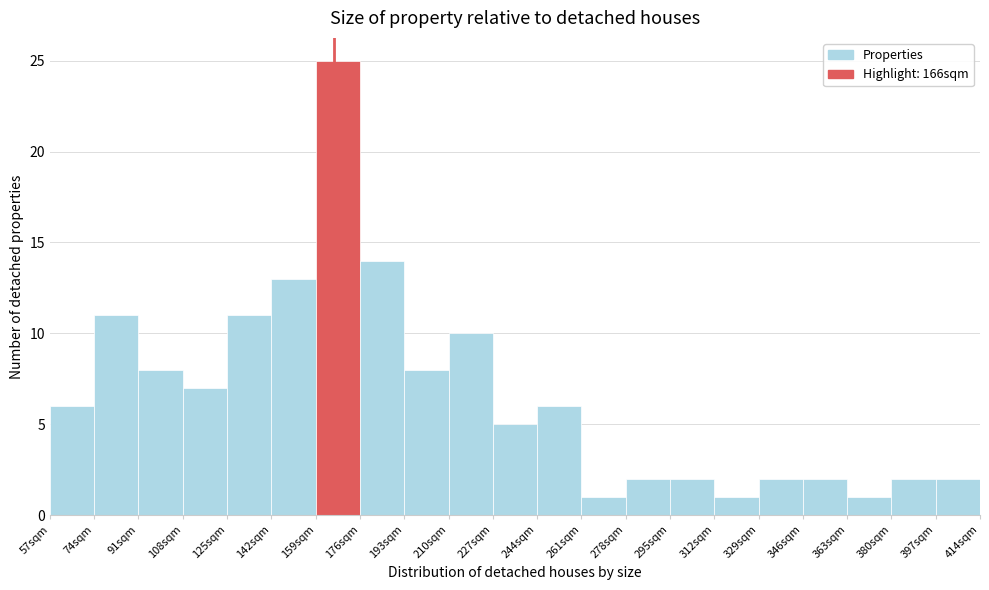

Over which range of the x-axis is the bar tallest?

159 to 176